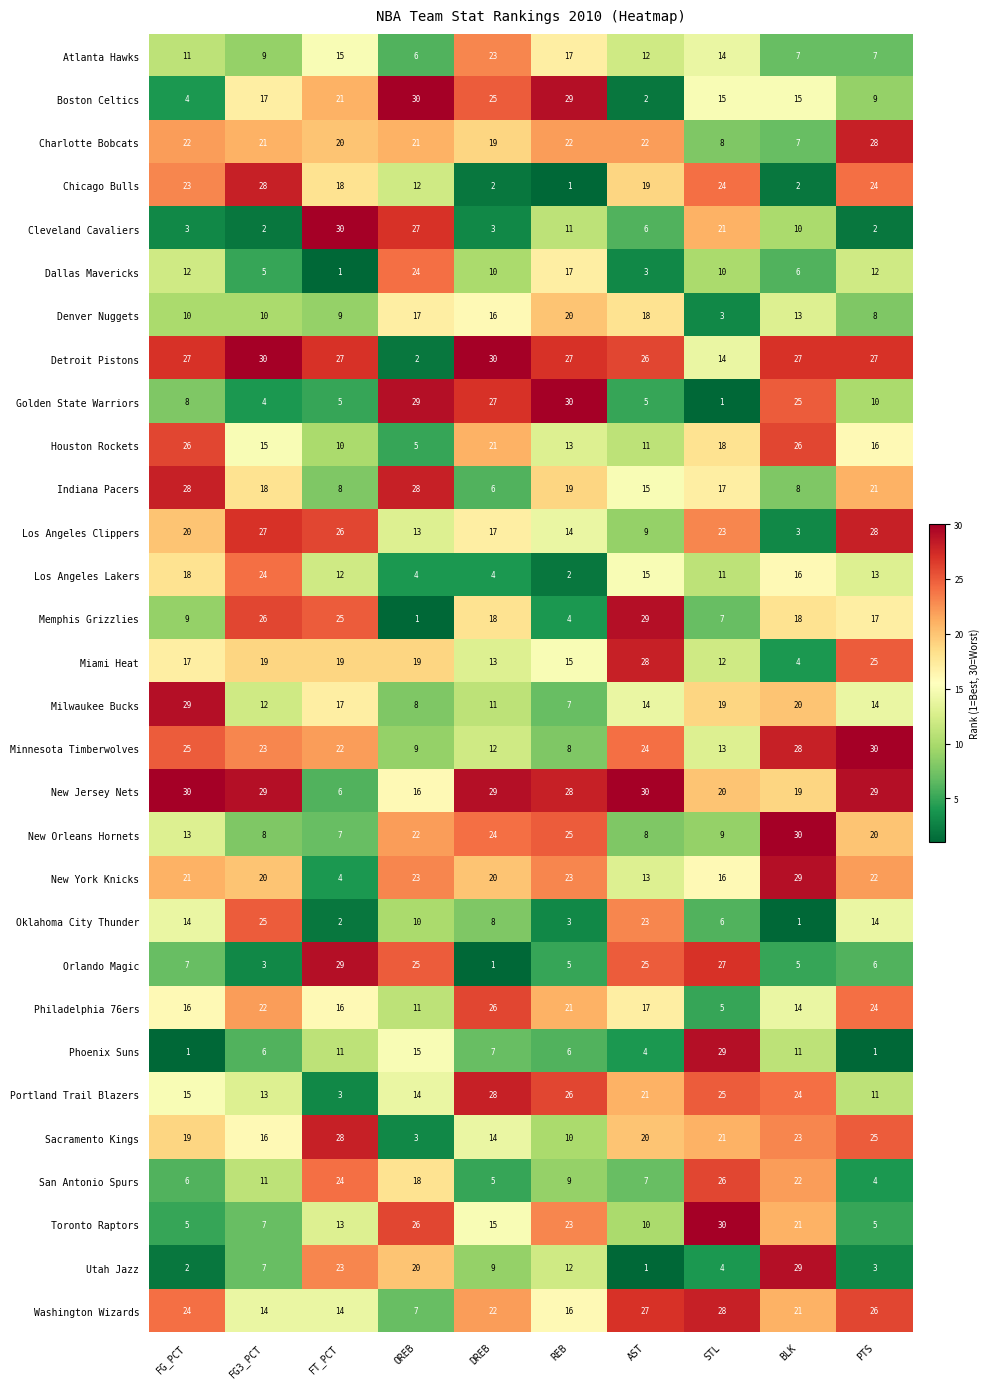

Where is Phoenix Suns nearest to the value 15?

OREB